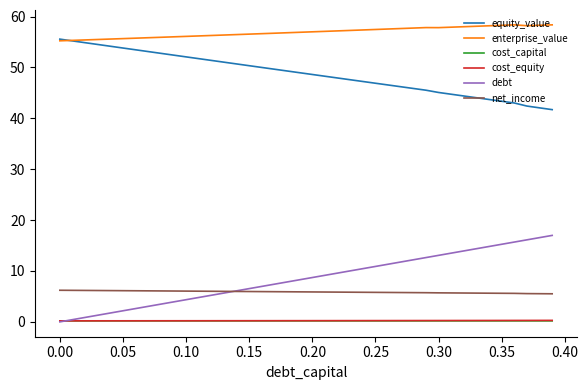

Which series has the largest total across all categories?

enterprise_value